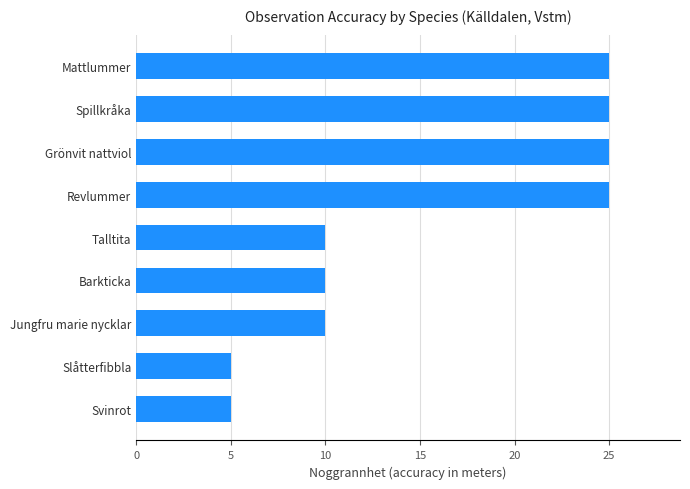

What is the sum of the values at Revlummer and Spillkråka?

50